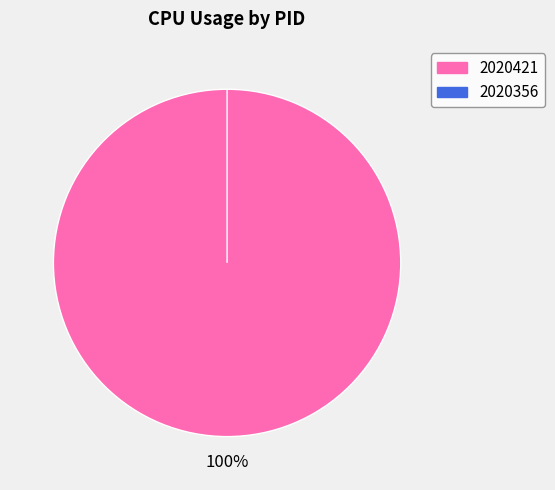

To the nearest percent, what portion does 2020421 represent?

100%